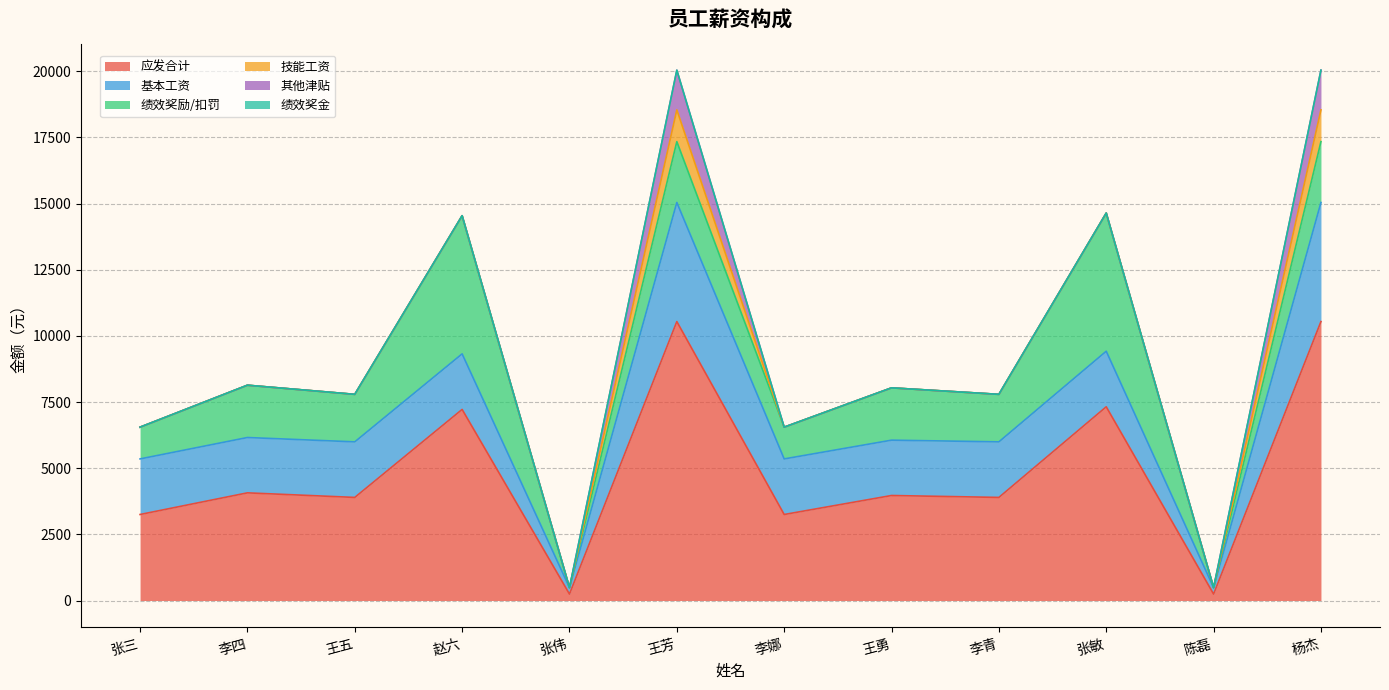

Reading left to right, list all the values displayed in this chart.

应发合计: 张三=3250.0	李四=4067.7	王五=3895.0	赵六=7220.0	张伟=242.3	王芳=10540.0	李娜=3250.0	王勇=3967.7	李青=3895.0	张敏=7320.0	陈磊=242.3	杨杰=10540.0
基本工资: 张三=2100.0	李四=2091.1	王五=2100.0	赵六=2100.0	张伟=242.3	王芳=4500.0	李娜=2100.0	王勇=2091.1	李青=2100.0	张敏=2100.0	陈磊=242.3	杨杰=4500.0
绩效奖励/扣罚: 张三=1200.0	李四=1976.6	王五=1795.0	赵六=5220.0	张伟=0.0	王芳=2300.0	李娜=1200.0	王勇=1976.6	李青=1795.0	张敏=5220.0	陈磊=0.0	杨杰=2300.0
技能工资: 张三=0.0	李四=0.0	王五=0.0	赵六=0.0	张伟=0.0	王芳=1200.0	李娜=0.0	王勇=0.0	李青=0.0	张敏=0.0	陈磊=0.0	杨杰=1200.0
其他津贴: 张三=0.0	李四=0.0	王五=0.0	赵六=0.0	张伟=0.0	王芳=1500.0	李娜=0.0	王勇=0.0	李青=0.0	张敏=0.0	陈磊=0.0	杨杰=1500.0
绩效奖金: 张三=0.0	李四=0.0	王五=0.0	赵六=0.0	张伟=0.0	王芳=0.0	李娜=0.0	王勇=0.0	李青=0.0	张敏=0.0	陈磊=0.0	杨杰=0.0